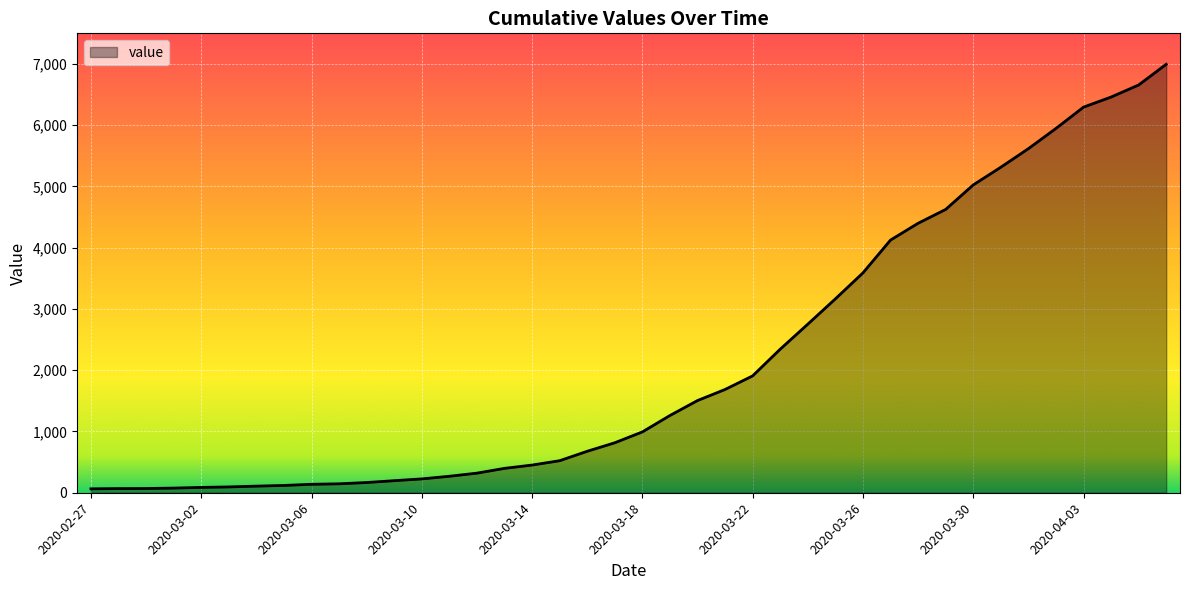

What is the difference between the maximum and minimum values?

6931